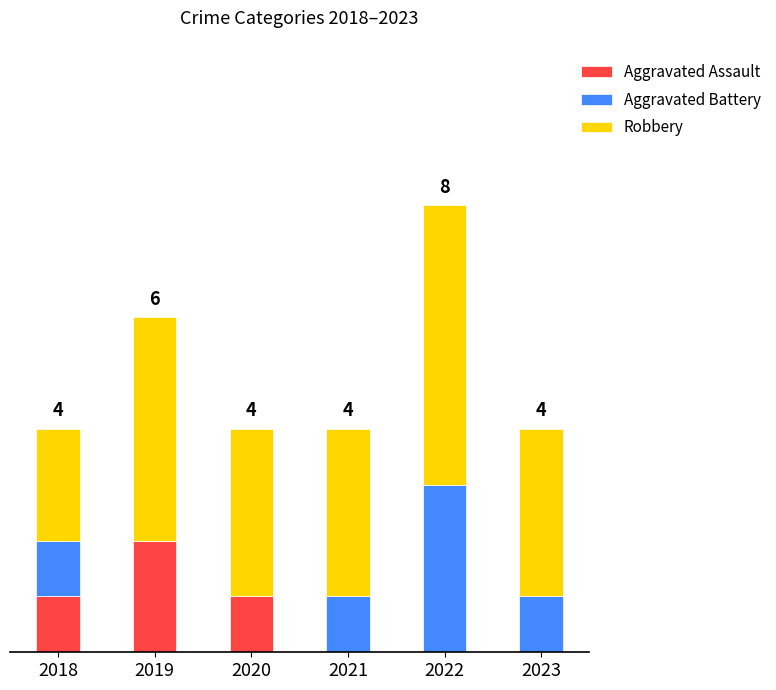

What is the total value across all series at 2022?

8